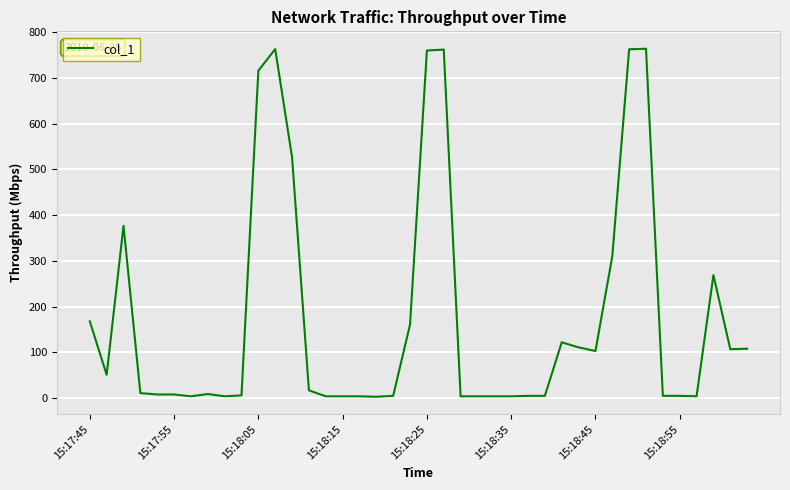

What is the greatest value displayed?

763.4